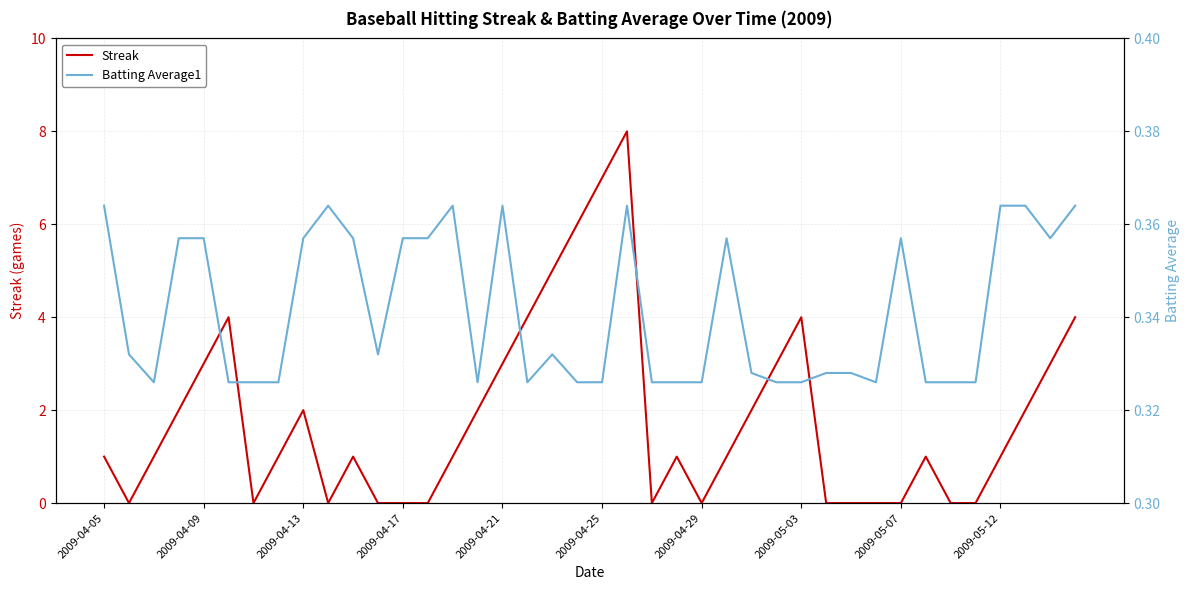

True or false: Streak has a value of 3 at 2009-04-21.

True